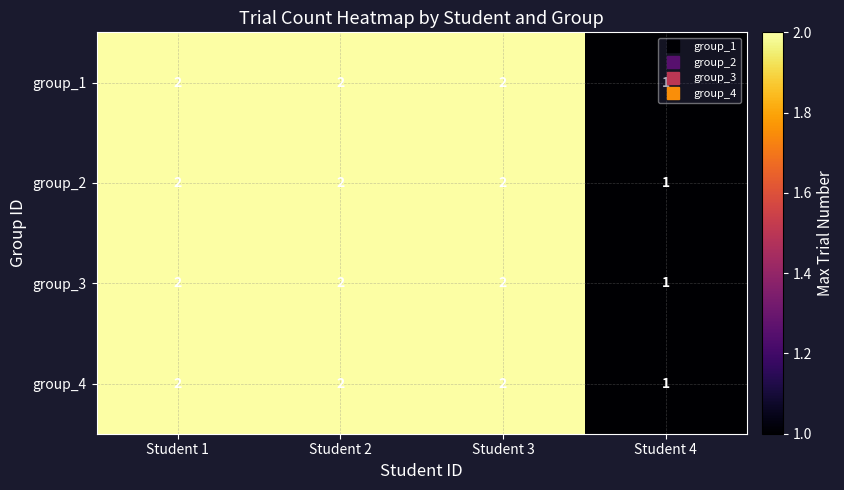

Is the value of group_1 at Student 1 greater than the value of group_4 at Student 4?

Yes